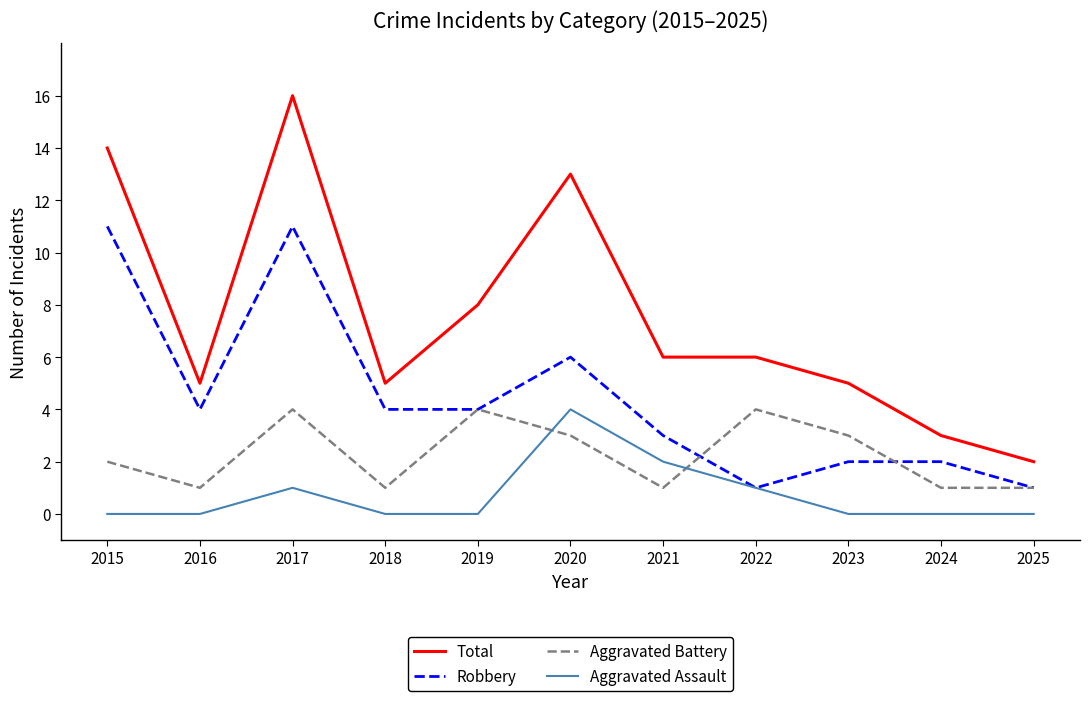

What is the maximum value for Aggravated Battery?

4